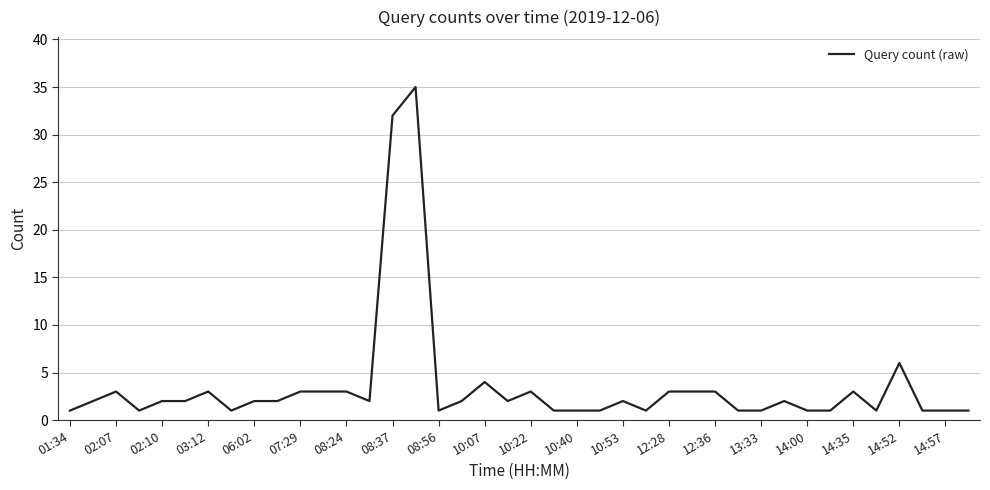

What is the difference between the maximum and minimum values?

34